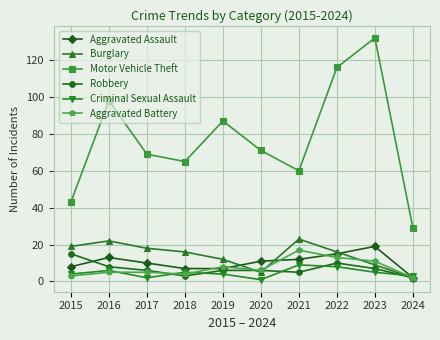

Which series has the largest total across all categories?

Motor Vehicle Theft